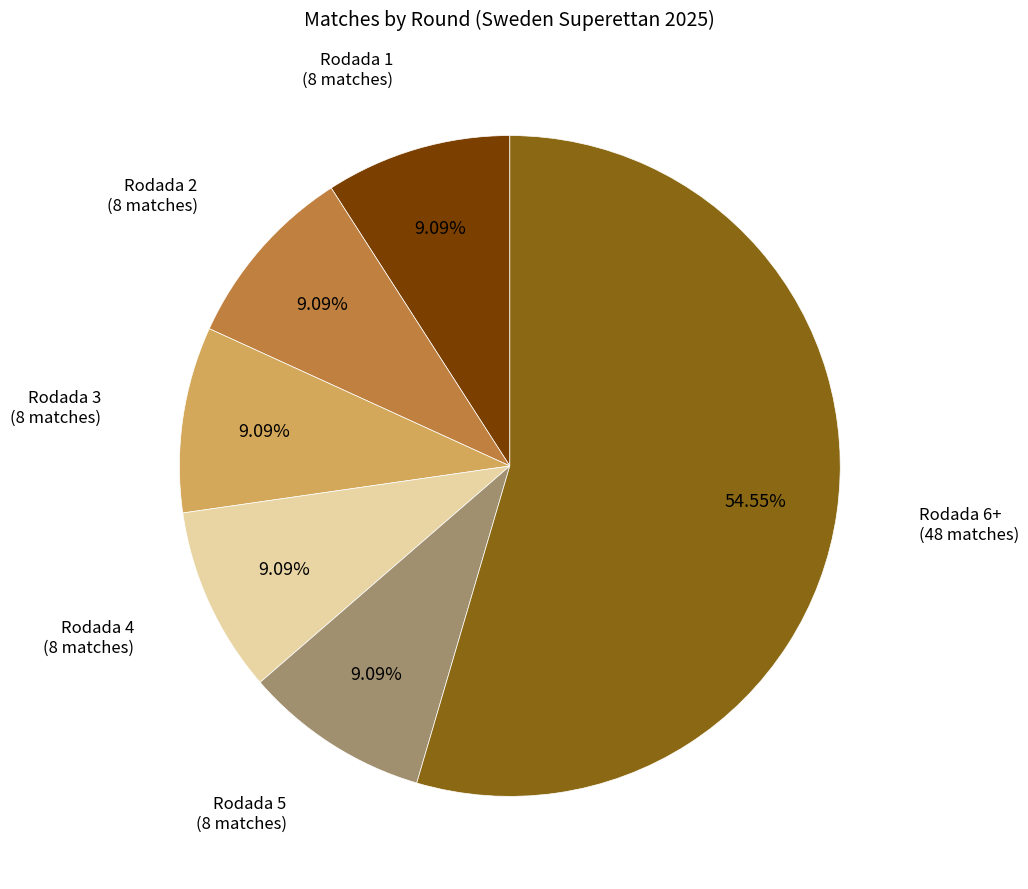

Is there a majority slice in this chart?

Yes